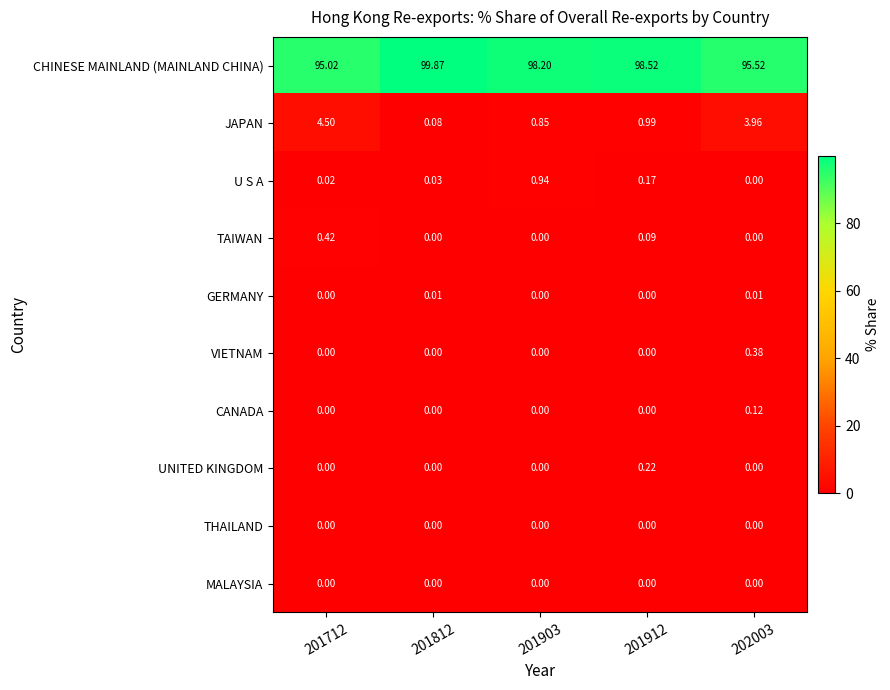

Which series has the widest spread of values?

CHINESE MAINLAND (MAINLAND CHINA)